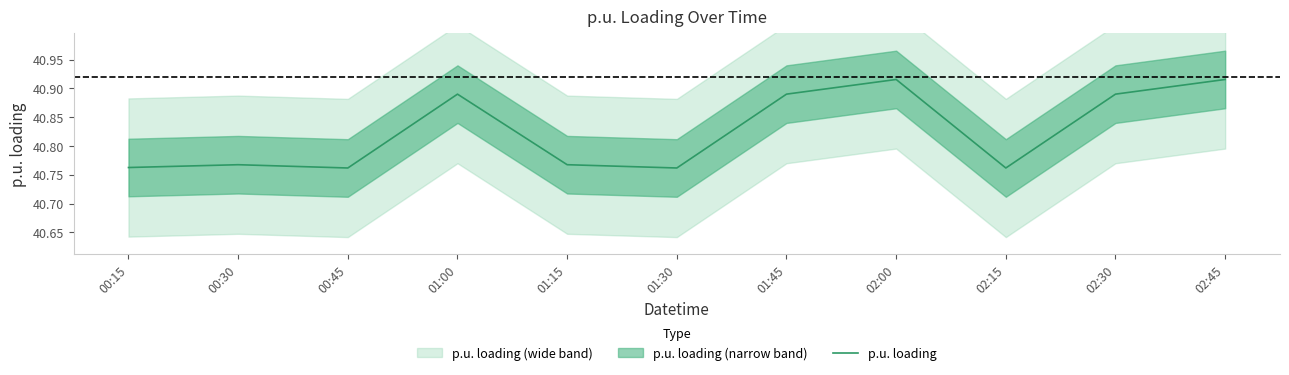

Does the chart display data point markers on the line(s)?

No